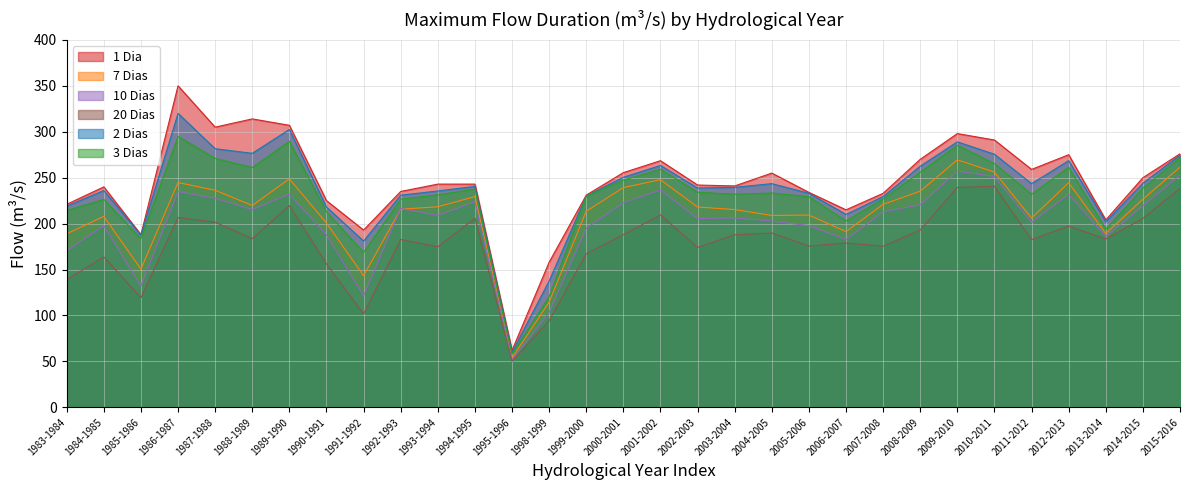

What is the smallest value displayed?

50.1